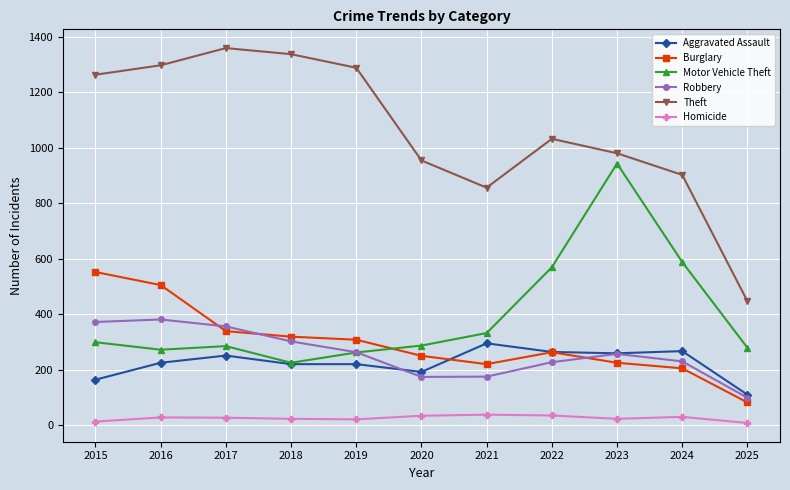

Which series has the widest spread of values?

Theft